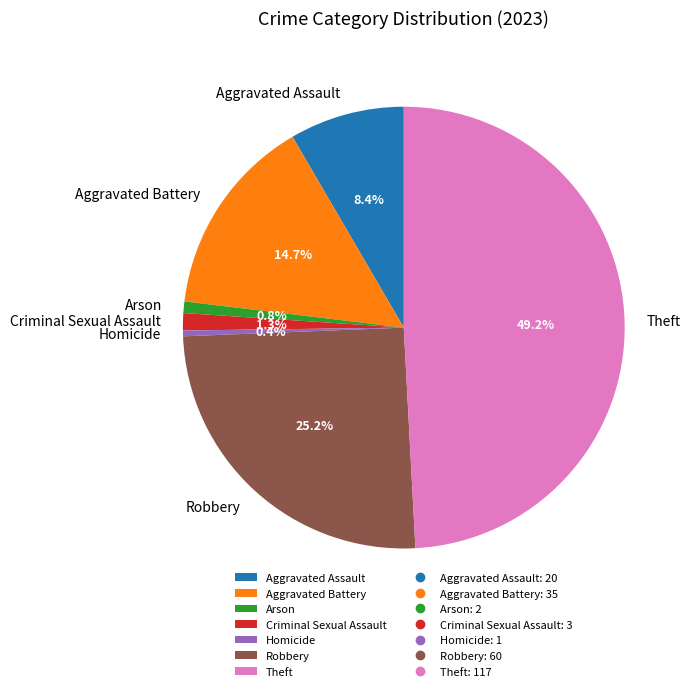

What percentage is the Criminal Sexual Assault slice, to the nearest percent?

1%